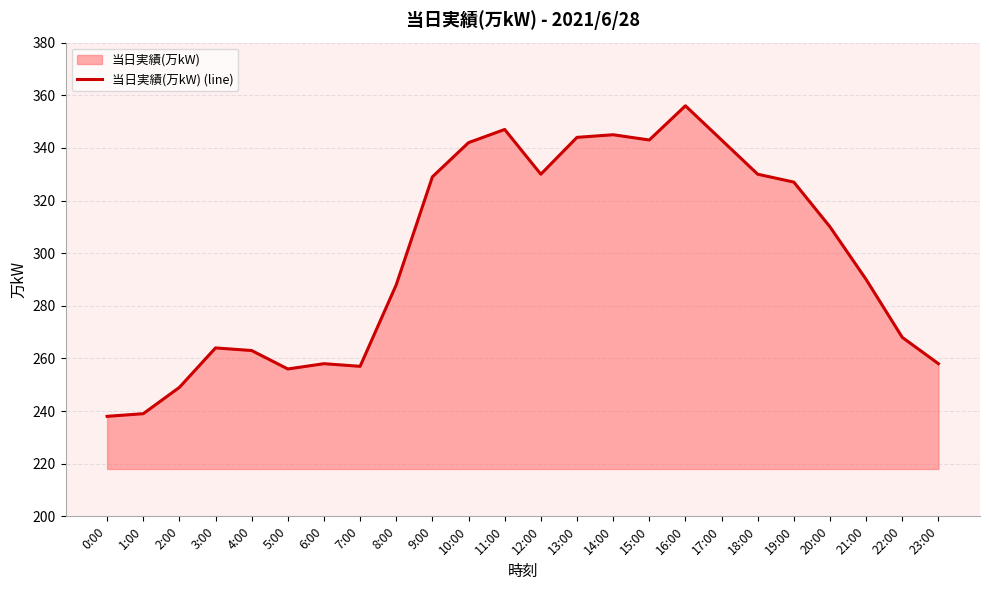

List the labels in order of value, largest first.

16:00, 11:00, 14:00, 13:00, 15:00, 17:00, 10:00, 12:00, 18:00, 9:00, 19:00, 20:00, 21:00, 8:00, 22:00, 3:00, 4:00, 6:00, 23:00, 7:00, 5:00, 2:00, 1:00, 0:00